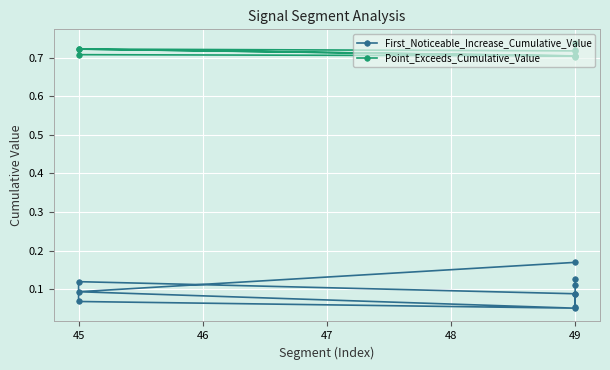

Reading right to left, what are all the values shown in this chart?

First_Noticeable_Increase_Cumulative_Value: 0.1	0.1	0.1	0.1	0.1	0.1	0.1	0.1	0.1	0.2
Point_Exceeds_Cumulative_Value: 0.7	0.7	0.7	0.7	0.7	0.7	0.7	0.7	0.7	0.7